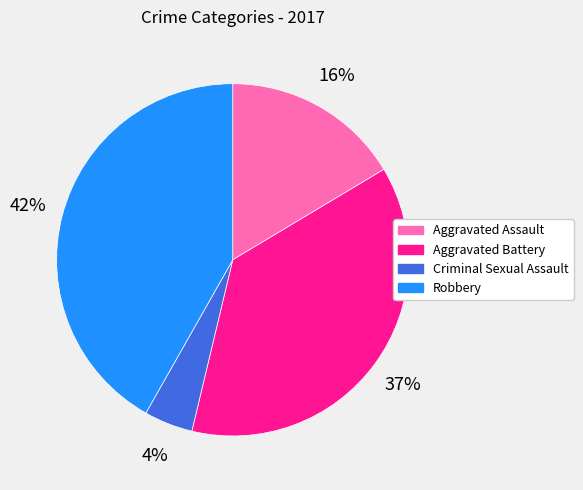

Combined, do Aggravated Assault and Aggravated Battery account for over 50%?

Yes